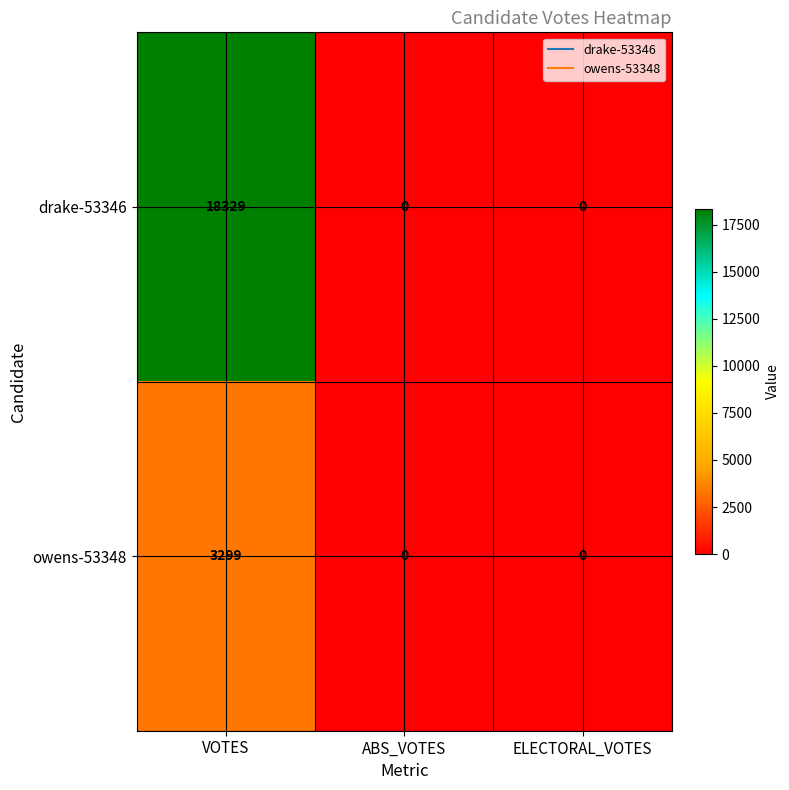

Which series has the widest spread of values?

drake-53346